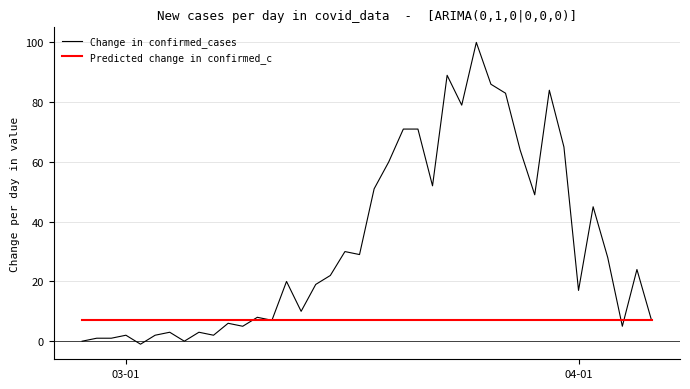

What is the sum of all Predicted change in confirmed_c values?

280